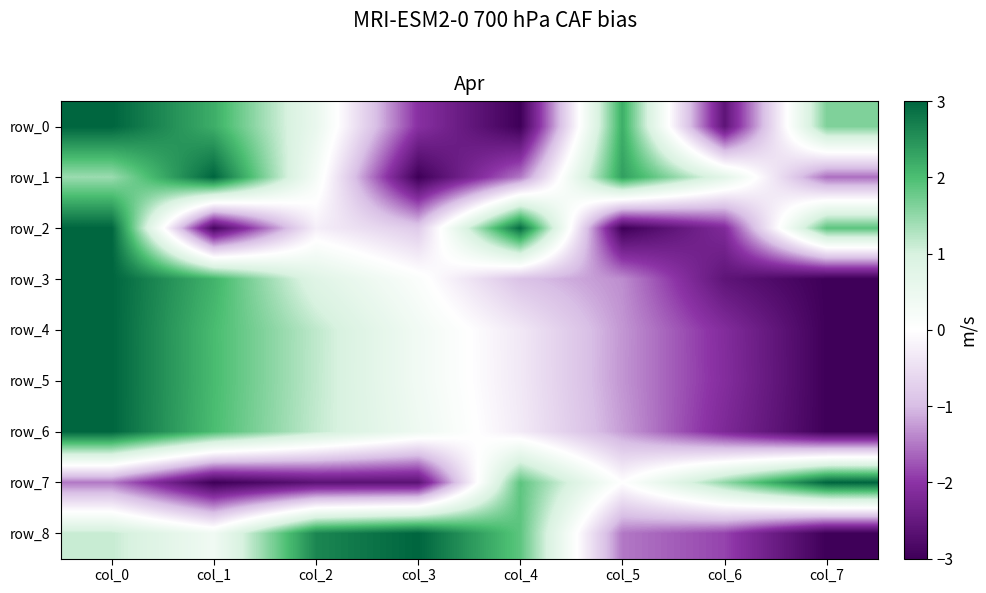

What is the total value across all series at col_7?

-10.0